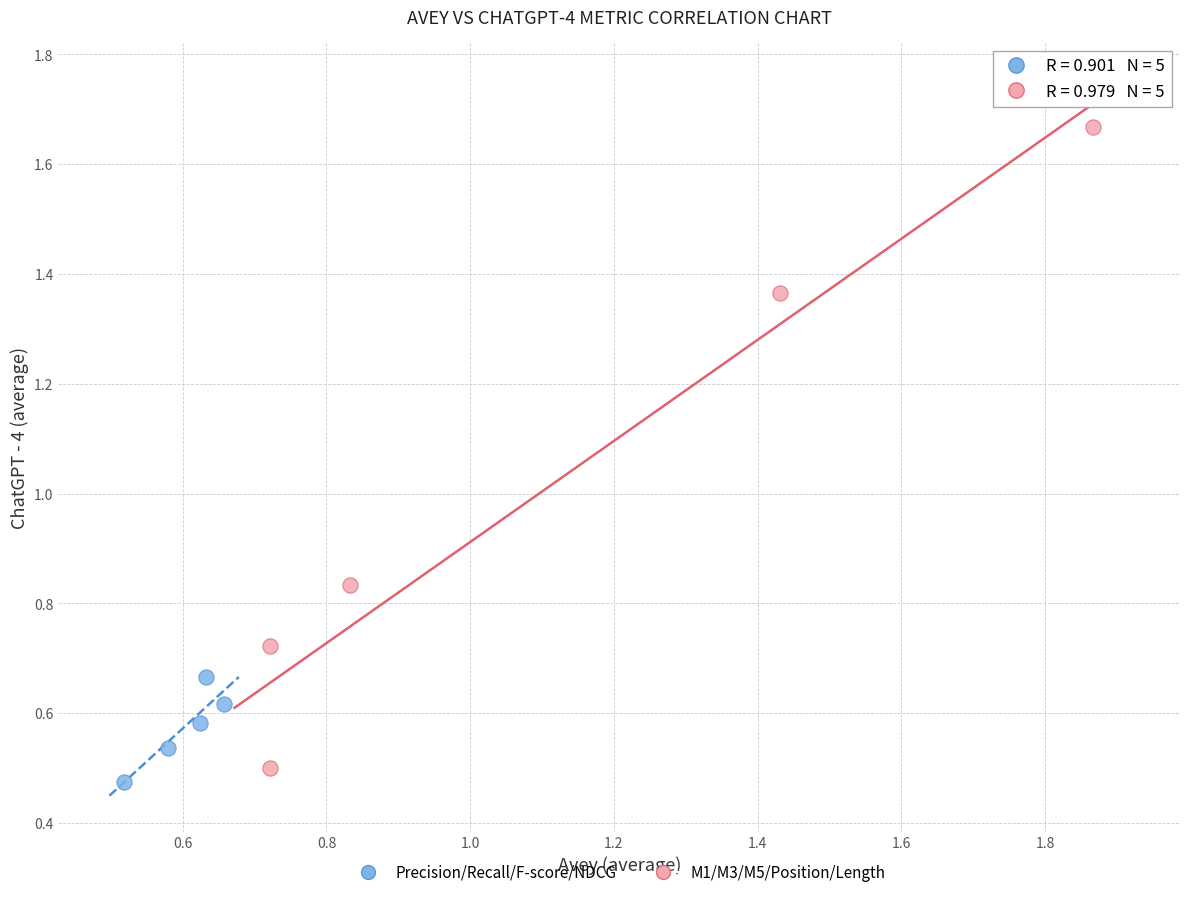

Which series reaches the maximum Y coordinate?

M1/M3/M5/Position/Length